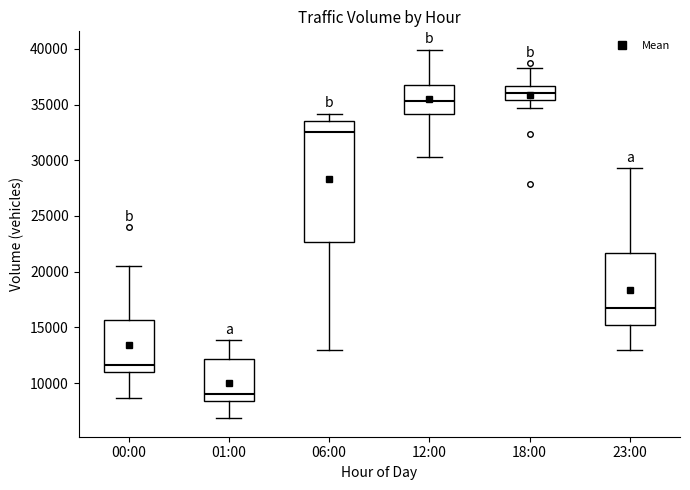

Reading left to right, transcribe this box plot: for each box, give where its median line is, the range the box spans, and where its two whiskers end, as read against the y-axis. The values are not printed on the chart, so give them approximately, as read against the axis.

00:00: median 11500, box 11000 to 15500, whiskers 8500 to 20500
01:00: median 9000, box 8500 to 12000, whiskers 7000 to 14000
06:00: median 32500, box 22500 to 33500, whiskers 13000 to 34000
12:00: median 35500, box 34000 to 36500, whiskers 30500 to 40000
18:00: median 36000, box 35500 to 36500, whiskers 34500 to 38500
23:00: median 16500, box 15500 to 21500, whiskers 13000 to 29500